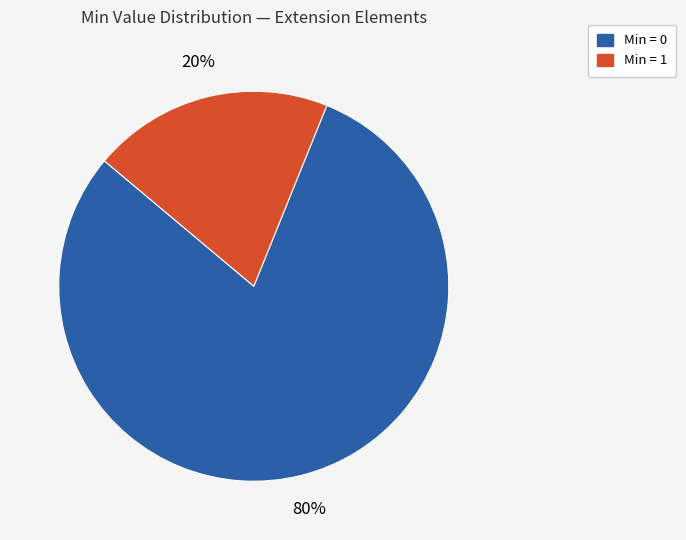

To the nearest percent, what percentage of the pie is Min = 0?

80%